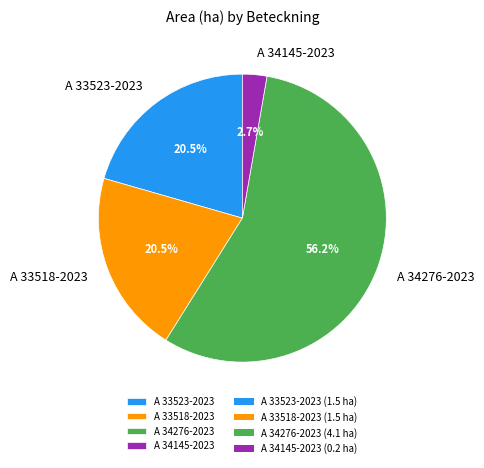

Count the number of slices in the pie.

4